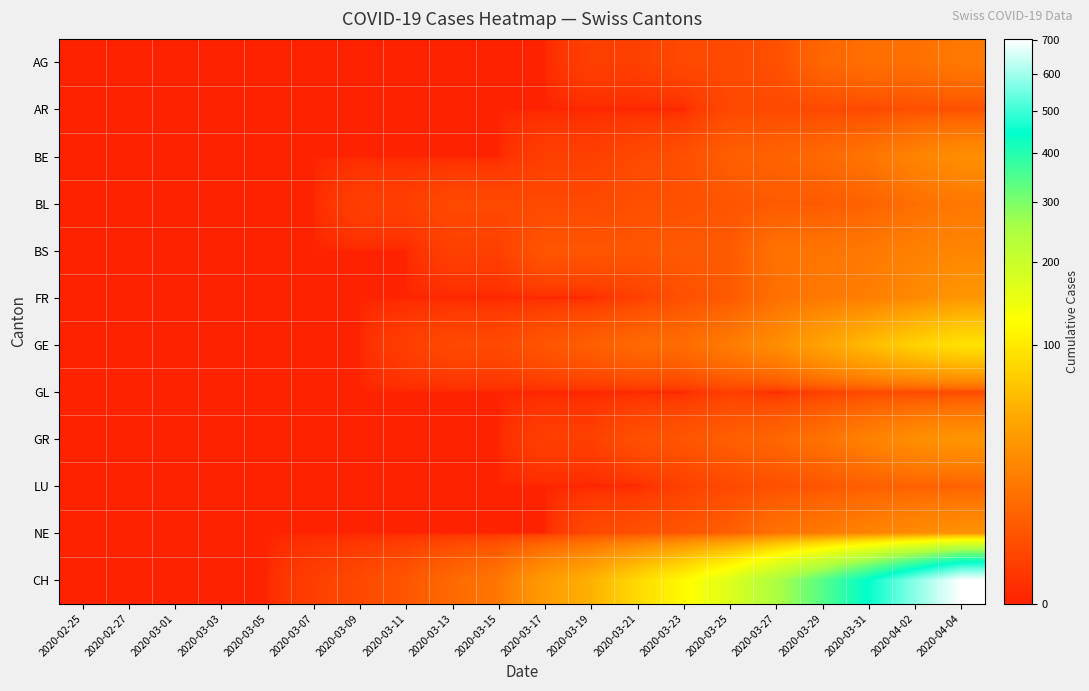

What is the maximum value shown in the chart?

703